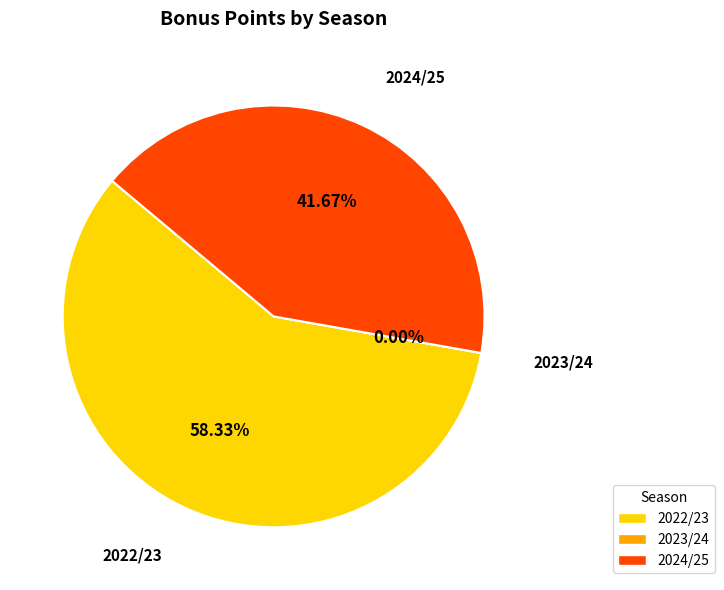

Combined, what portion of the pie is 2023/24 (assists=2) and 2024/25 (assists=3)?

41.7%